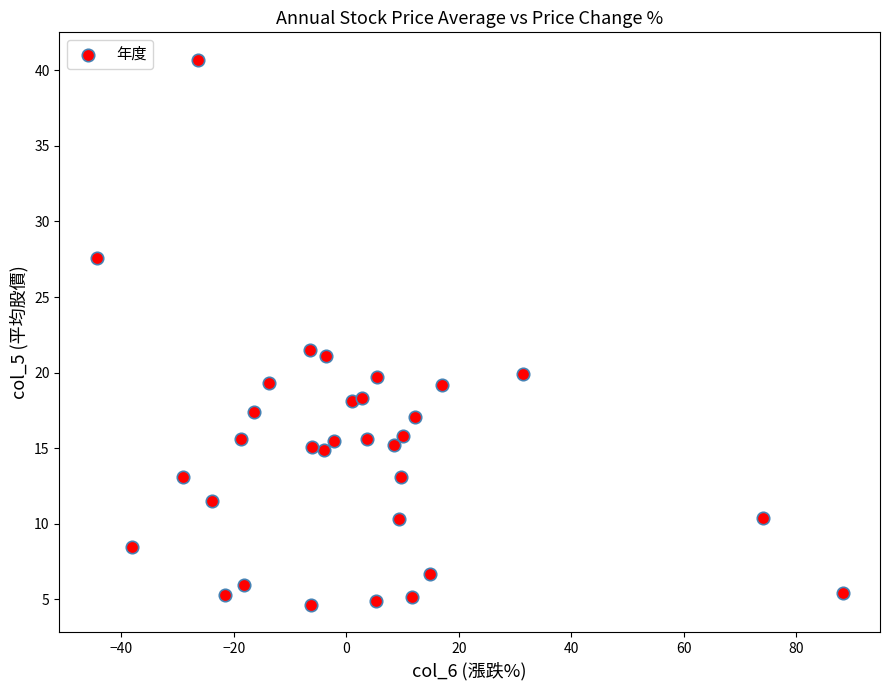

What is the range of Y values (max minus min)?

36.1